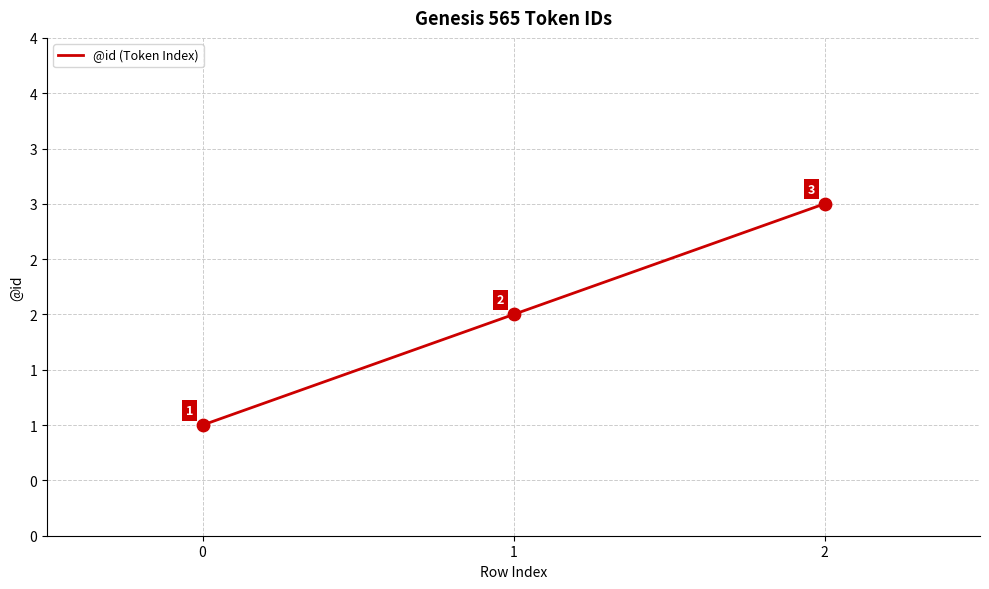

What is the change in value from 1 to 2?

+1